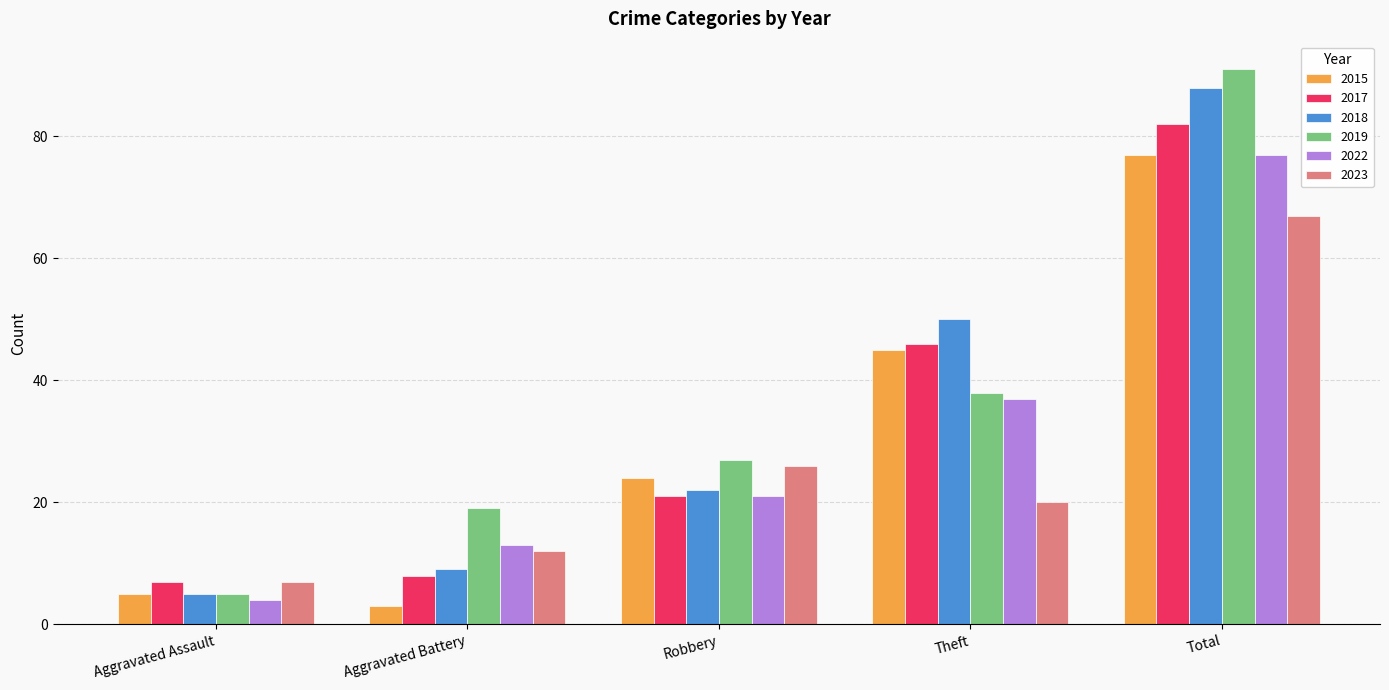

What is the label of the 3rd bar from the left?

Robbery